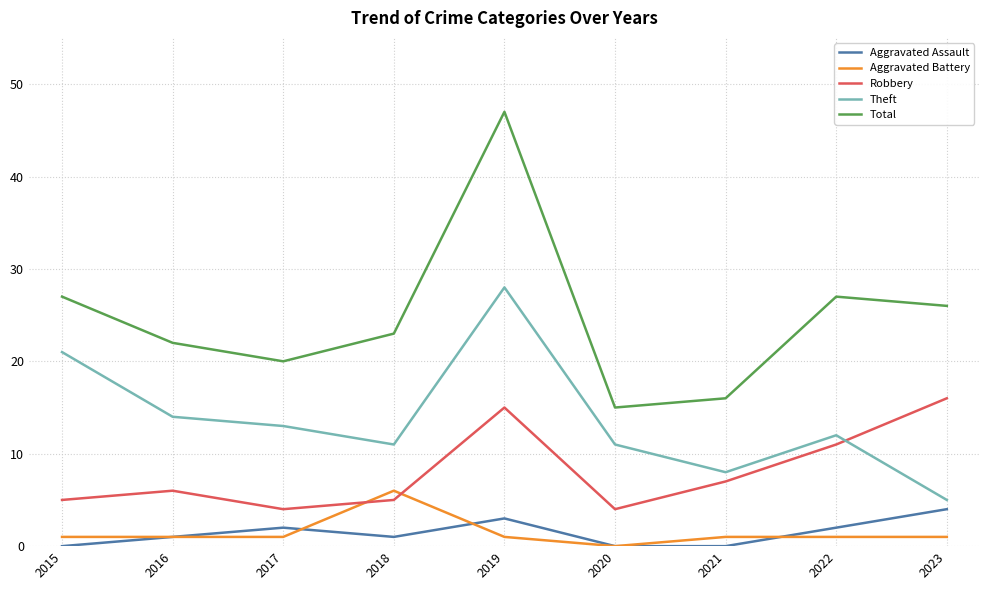

Is this an area chart (filled region under the line)?

No